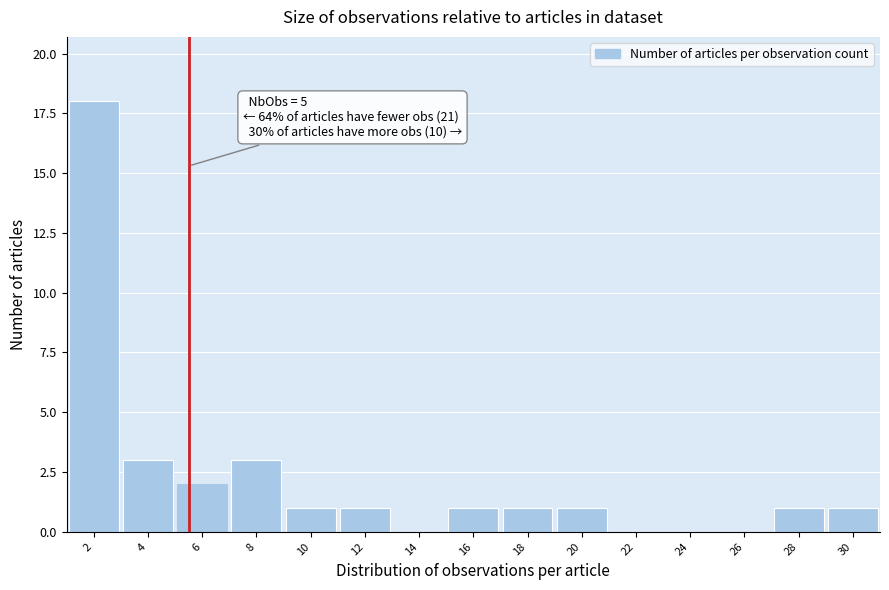

Reading left to right, transcribe all the data shown in this chart.

2=18	4=3	6=2	8=3	10=1	12=1	14=0	16=1	18=1	20=1	22=0	24=0	26=0	28=1	30=1